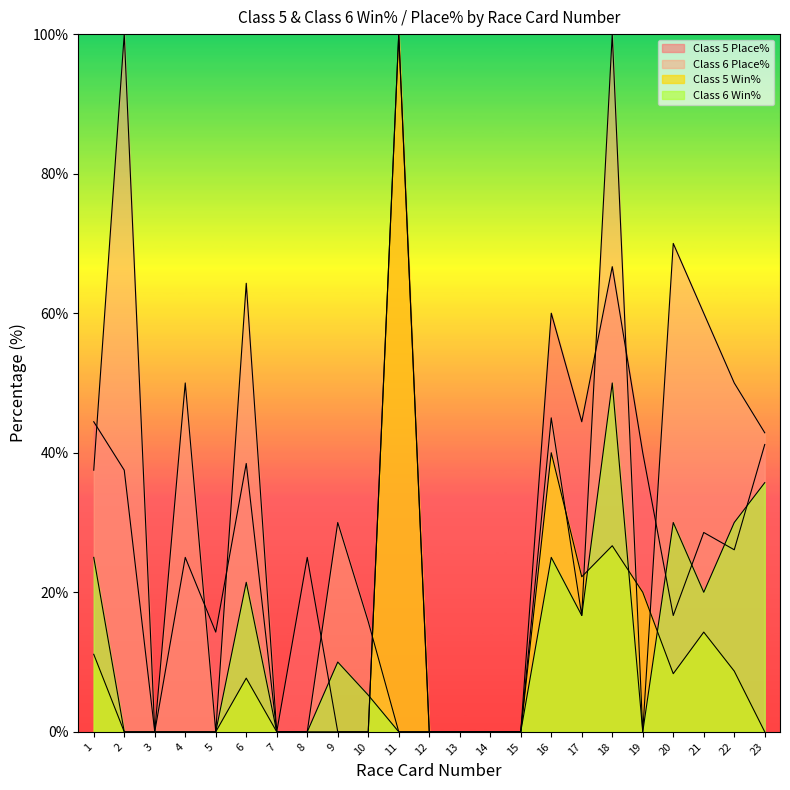

Rank the series by their maximum value, from highest to lowest.

Class 5 Place%, Class 6 Place%, Class 5 Win%, Class 6 Win%